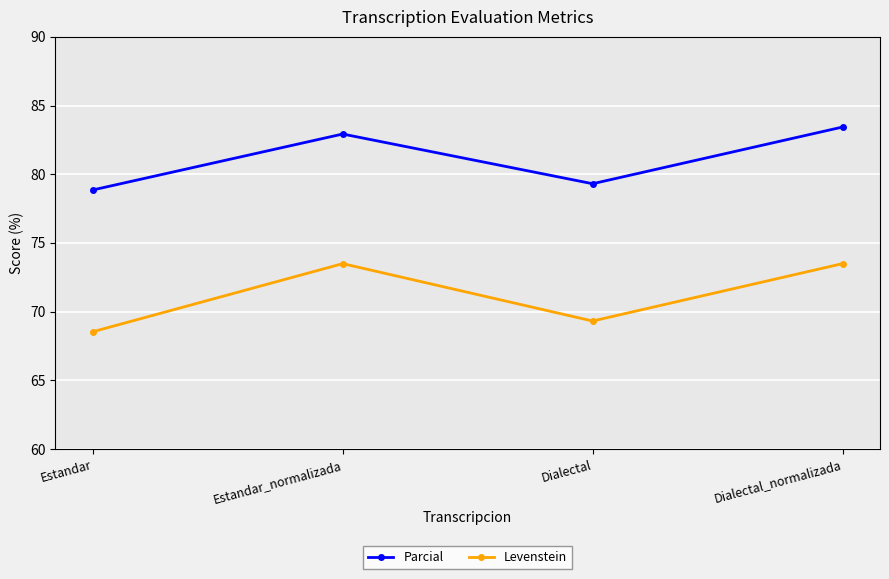

What is the greatest value displayed?

83.4